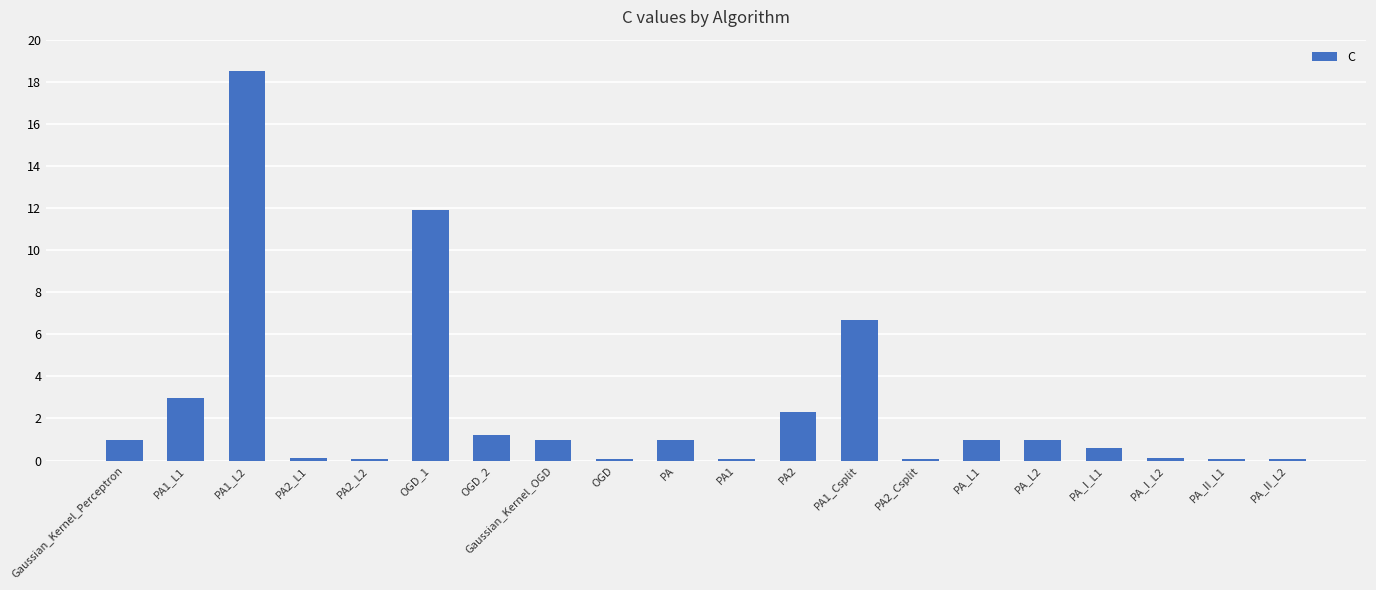

Between PA_II_L2 and PA, which is larger?

PA